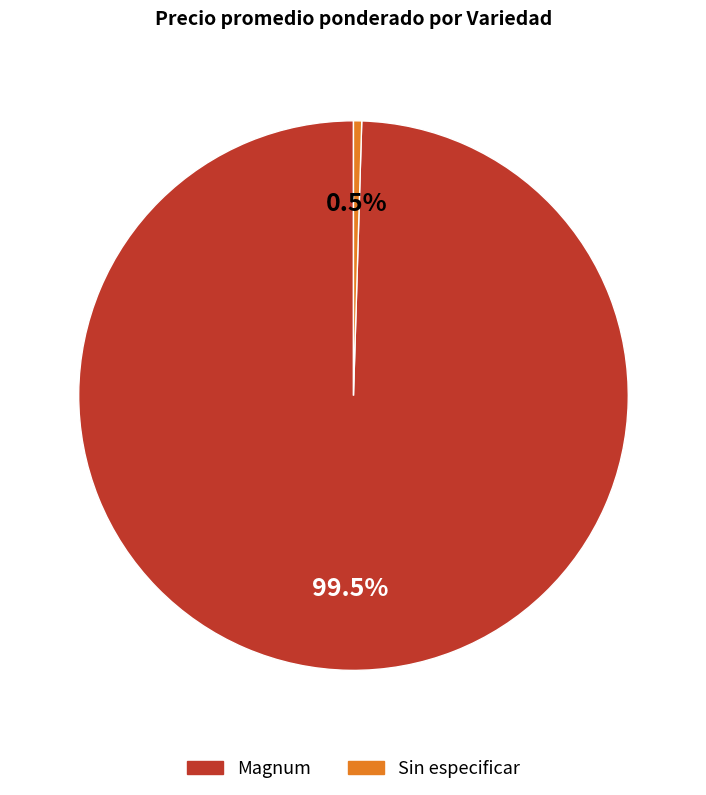

Rank the categories by value from lowest to highest.

Sin especificar, Magnum